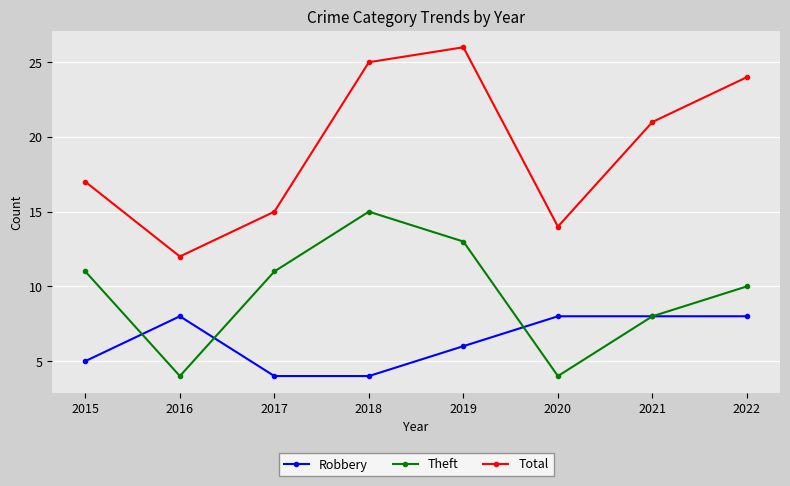

Is the value of Total at 2015 greater than the value of Robbery at 2017?

Yes